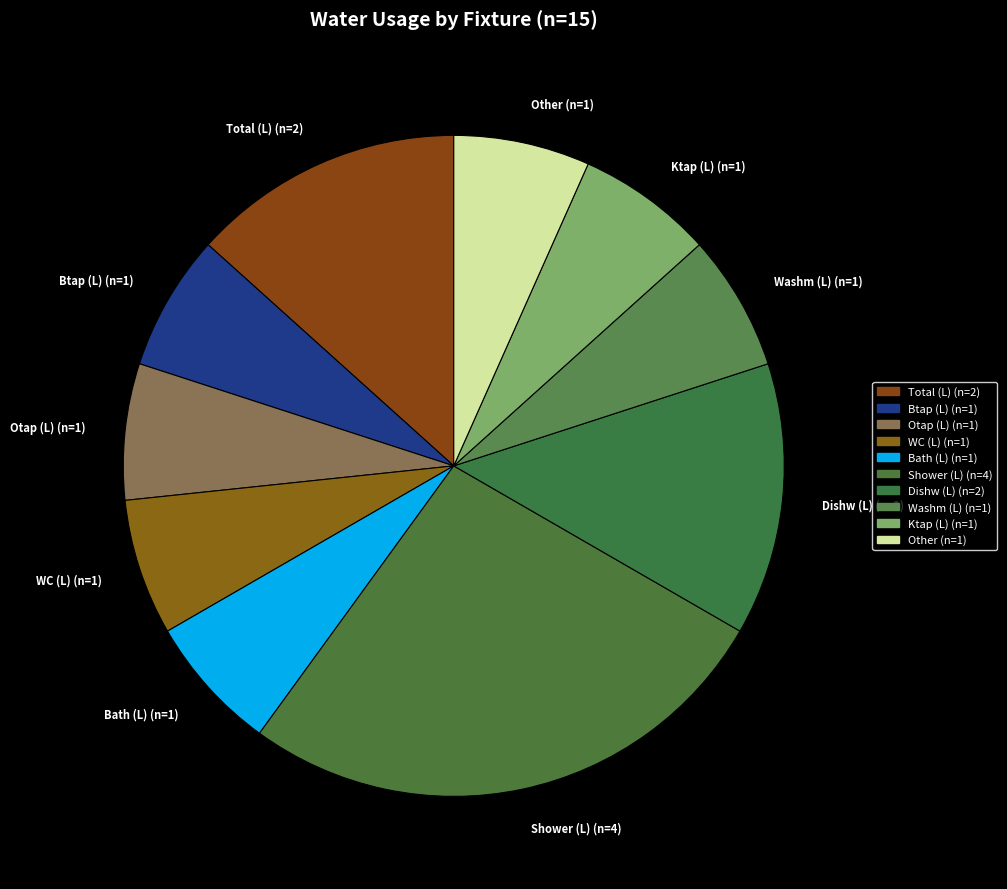

Between WC (L) (n=1) and Total (L) (n=2), which is larger?

Total (L) (n=2)